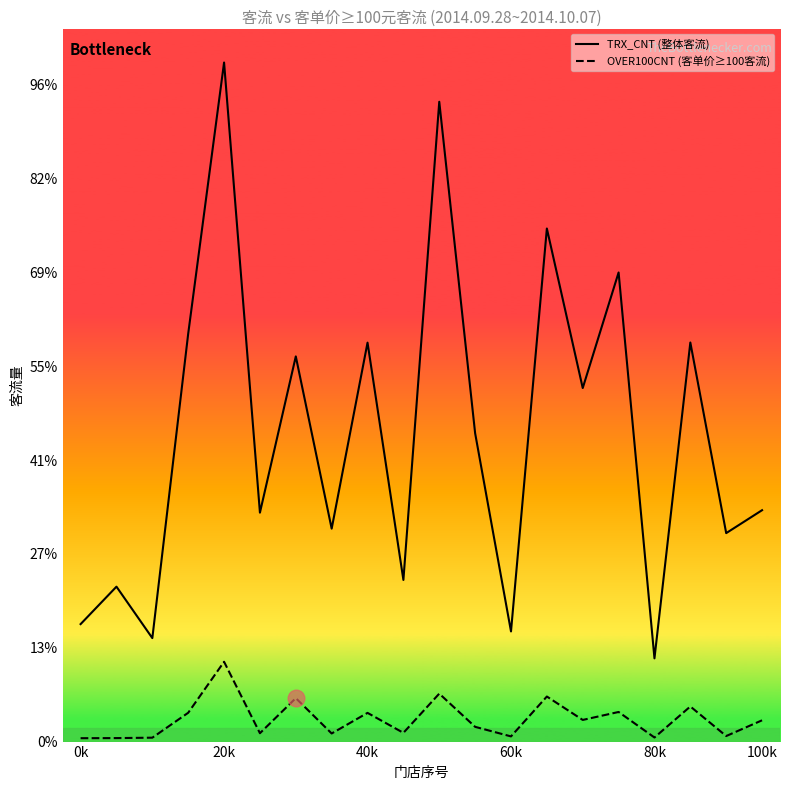

Reading right to left, transcribe all the data shown in this chart.

TRX_CNT (整体客流): 6167	5556	10636	2218	12503	9423	13674	2936	8218	17053	4308	10633	5675	10266	6102	18099	10872	2758	4129	3131
OVER100CNT (客单价≥100客流): 567	148	936	109	789	577	1201	138	393	1278	233	765	216	1158	223	2127	768	104	93	90